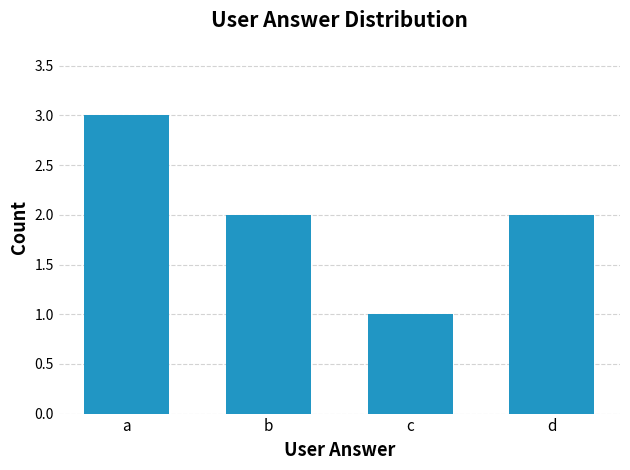

Approximately how many times larger is the value at a compared to b?

1.5